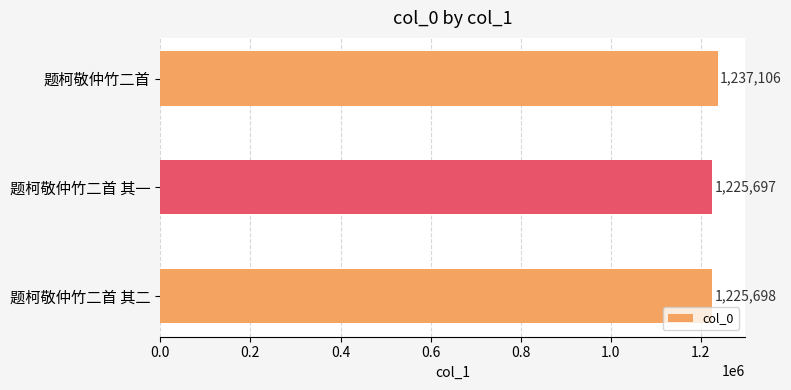

List the labels in order of value, smallest first.

题柯敬仲竹二首 其一, 题柯敬仲竹二首 其二, 题柯敬仲竹二首